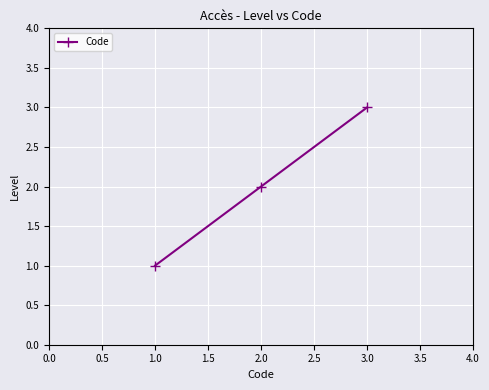

The chart shows a value of 1 at 1.0. True or false?

True